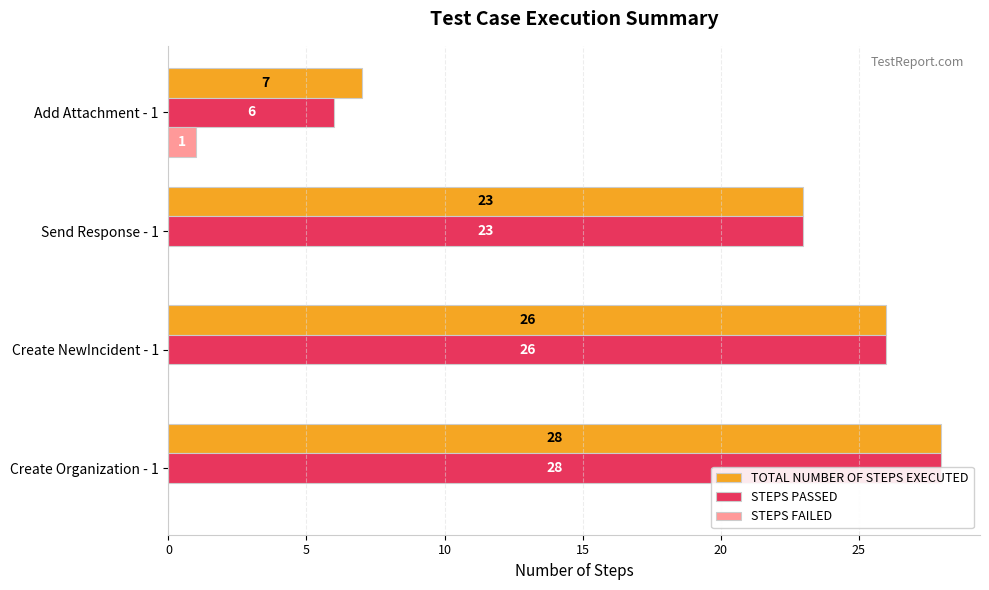

How many values in the STEPS PASSED series are below 26?

2